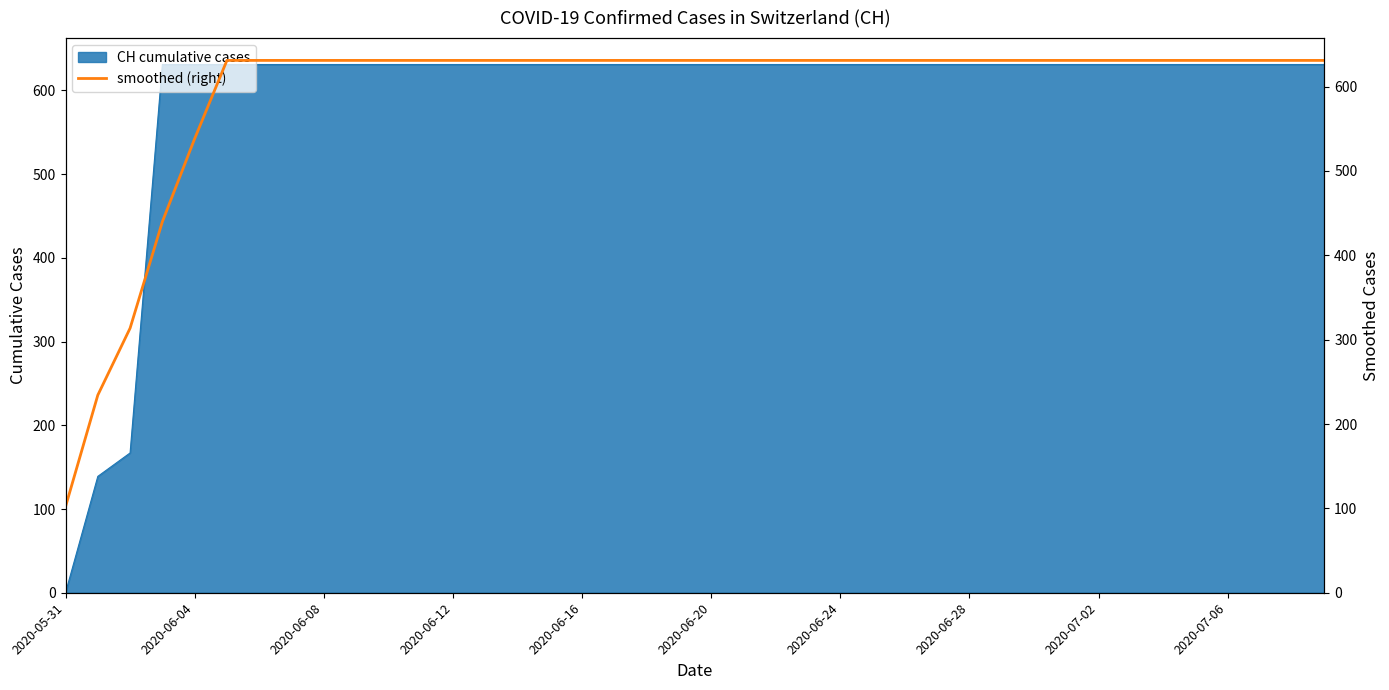

The value at 23 is 870.4. True or false?

False